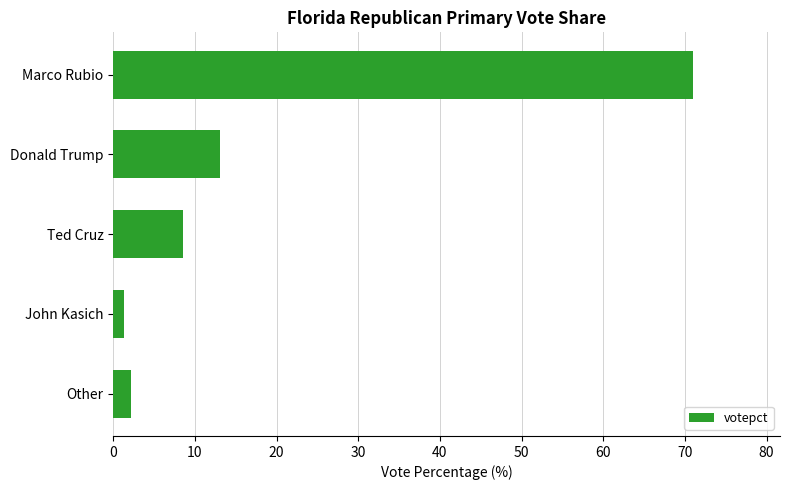

The value at Marco Rubio is 43.3. True or false?

False